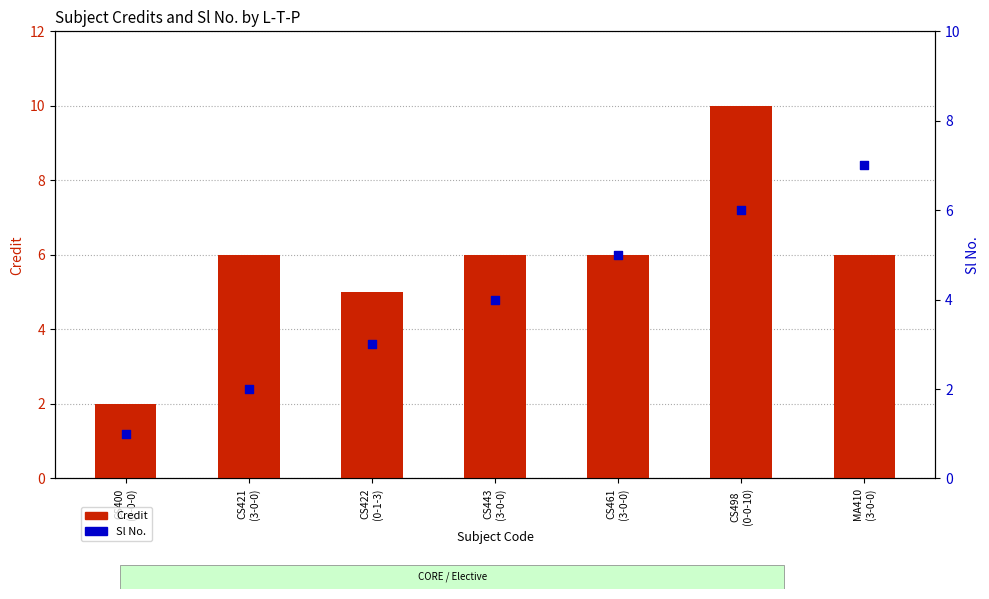

What are all the series names shown in the legend?

Credit, Sl No.